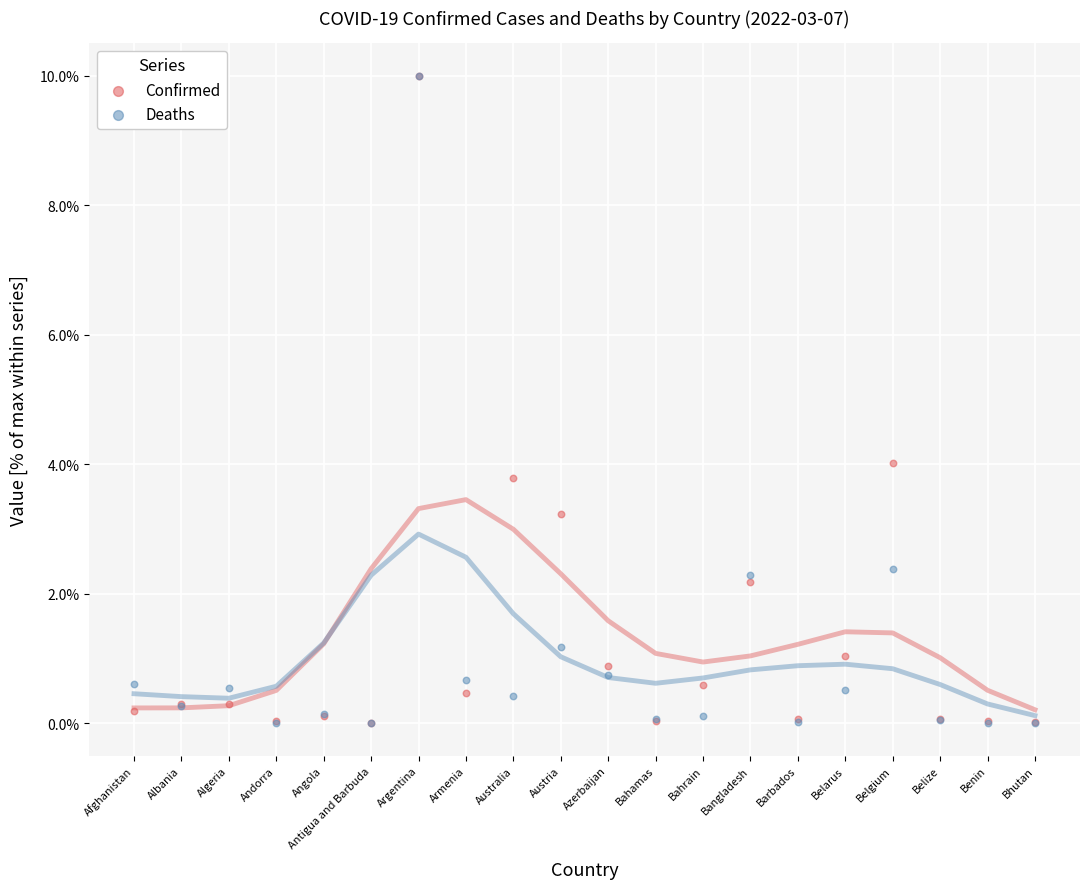

In the Confirmed series, what Y value is closest to 5?

4.0